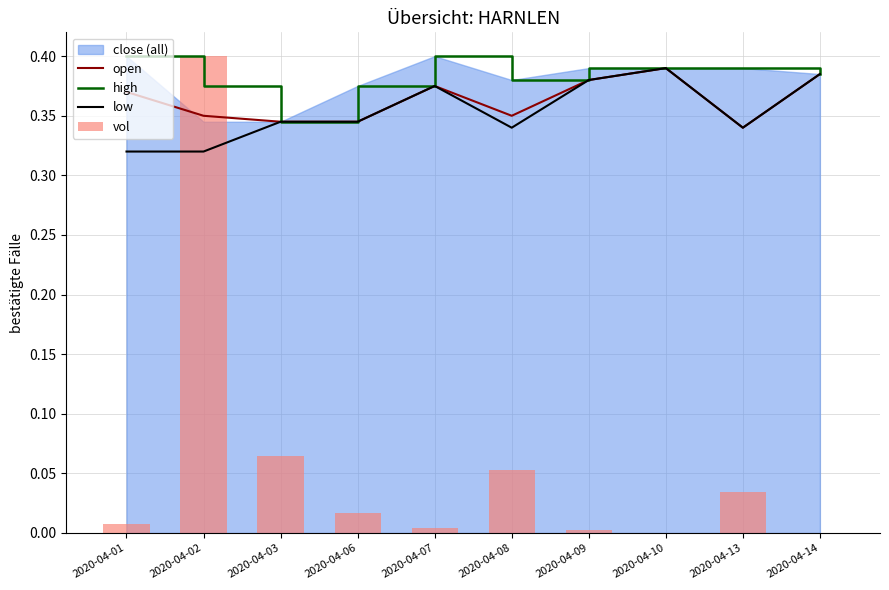

True or false: low has a value of 0.6 at 2020-04-13.

False